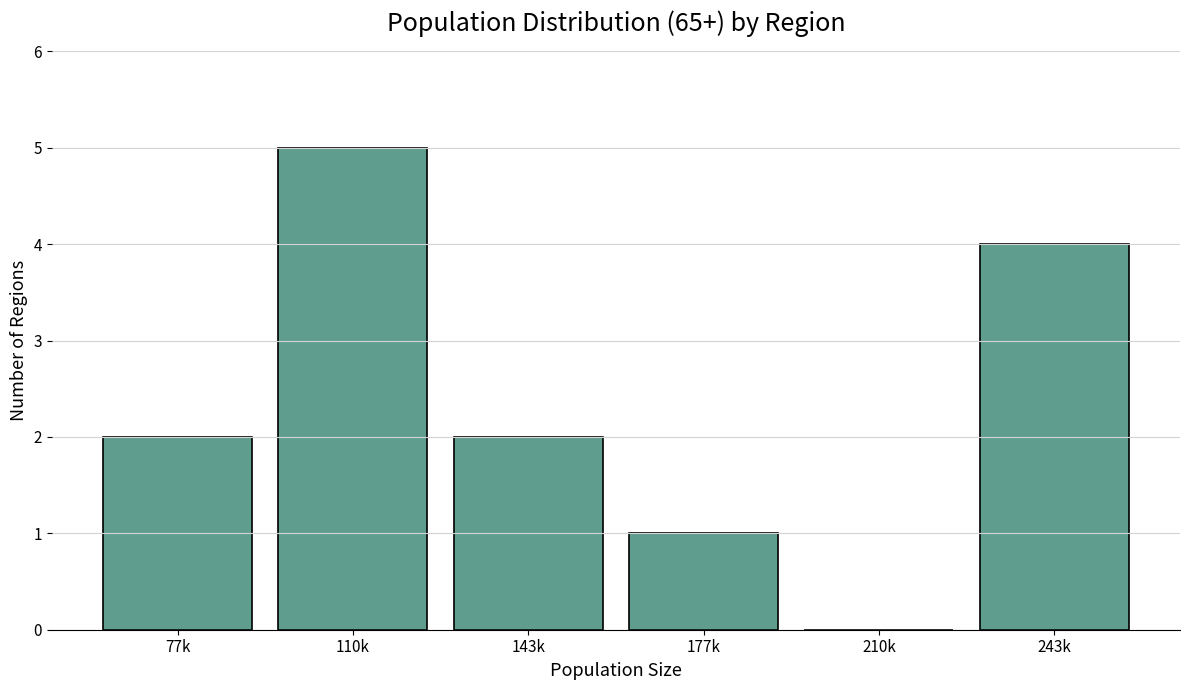

Reading left to right, extract all data points from this chart.

77k=2	110k=5	143k=2	177k=1	210k=0	243k=4